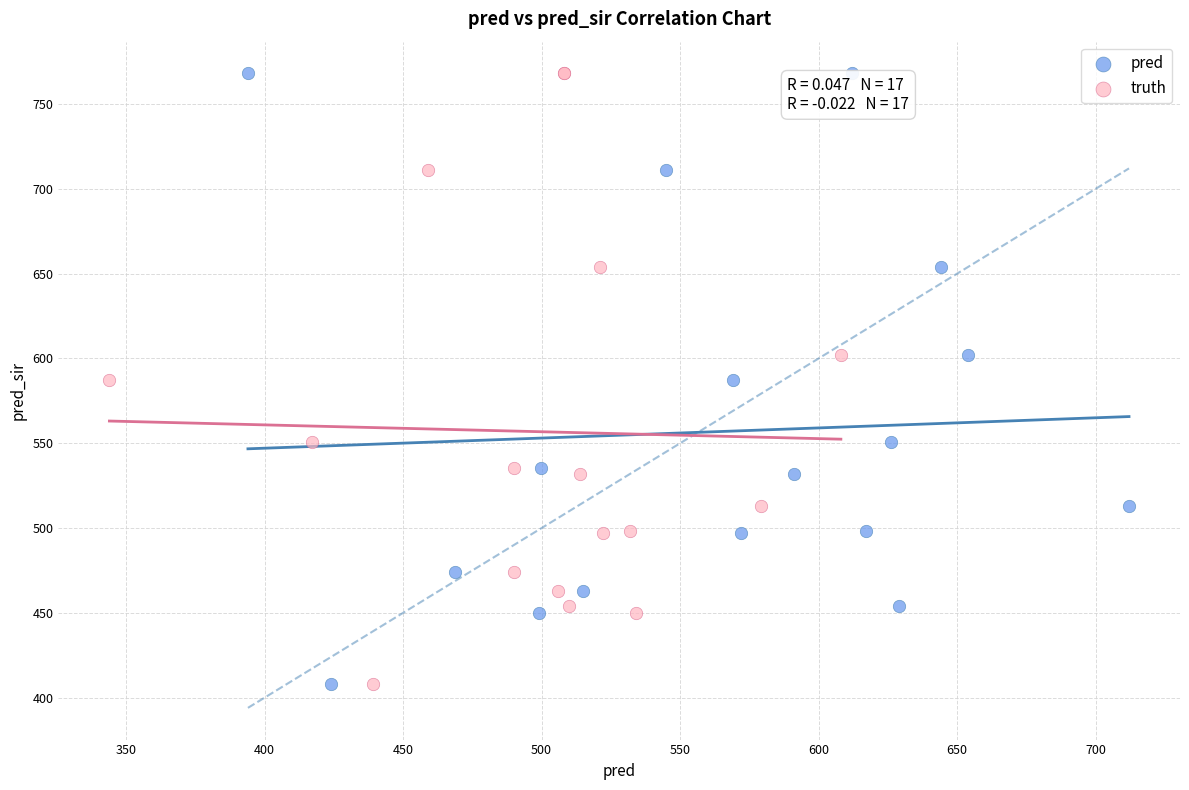

What are all the series names shown in the legend?

pred, truth